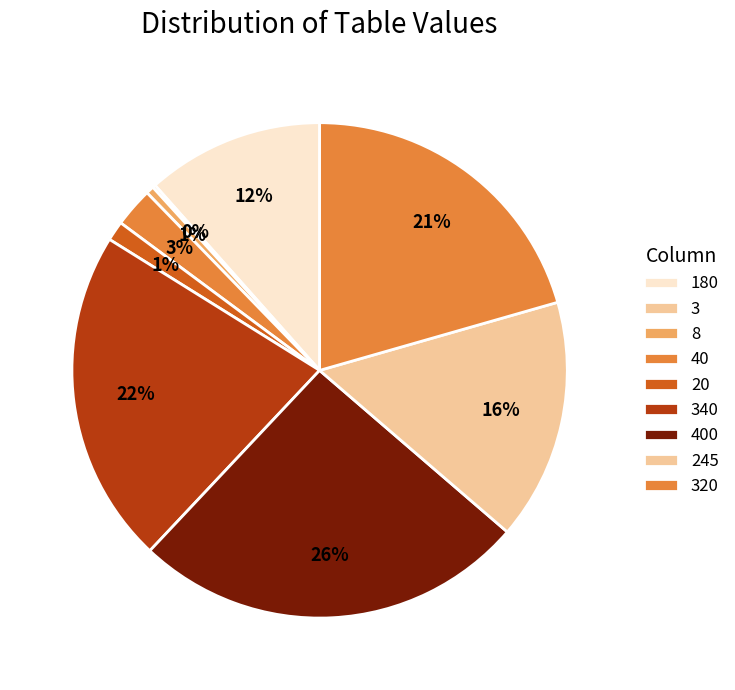

How many segments does this pie chart have?

9